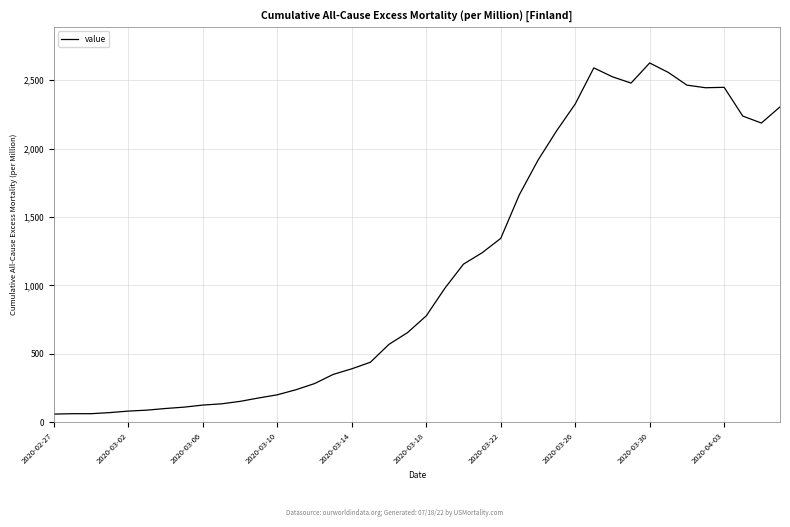

What is the maximum value shown in the chart?

2626